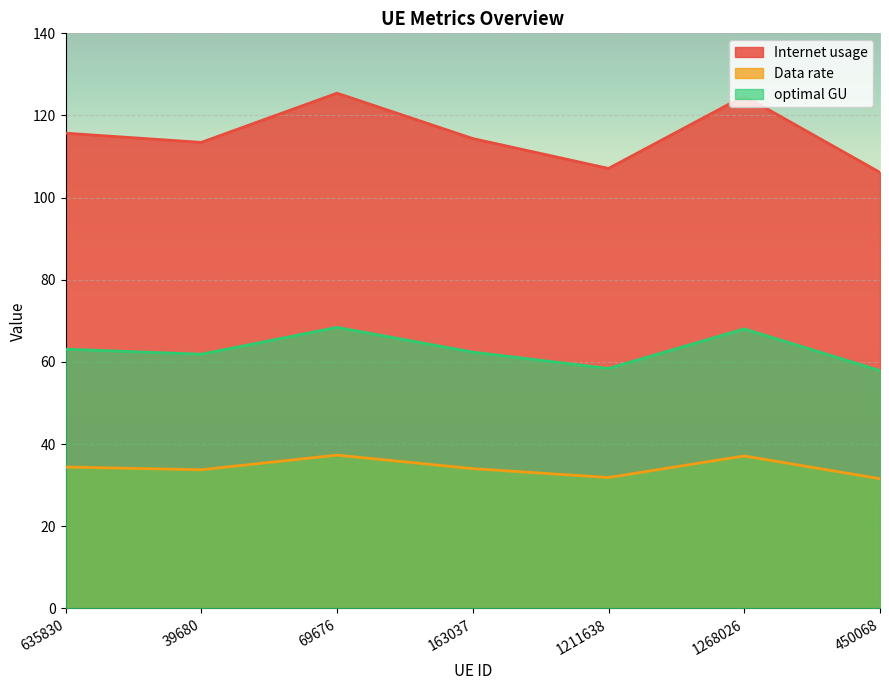

True or false: Data rate has a value of 33.8 at 39680.

True